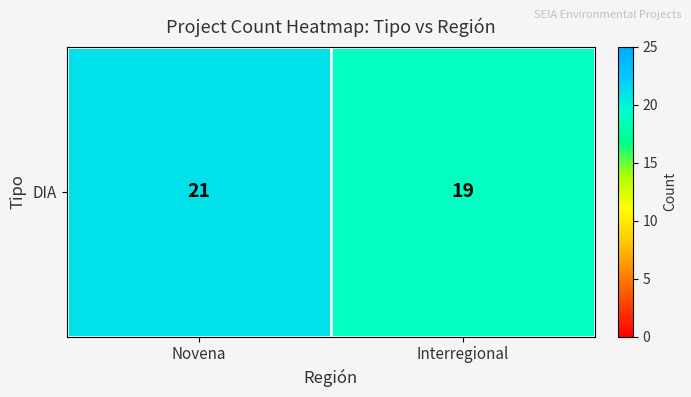

What is the sum of the values at Novena and Interregional?

40